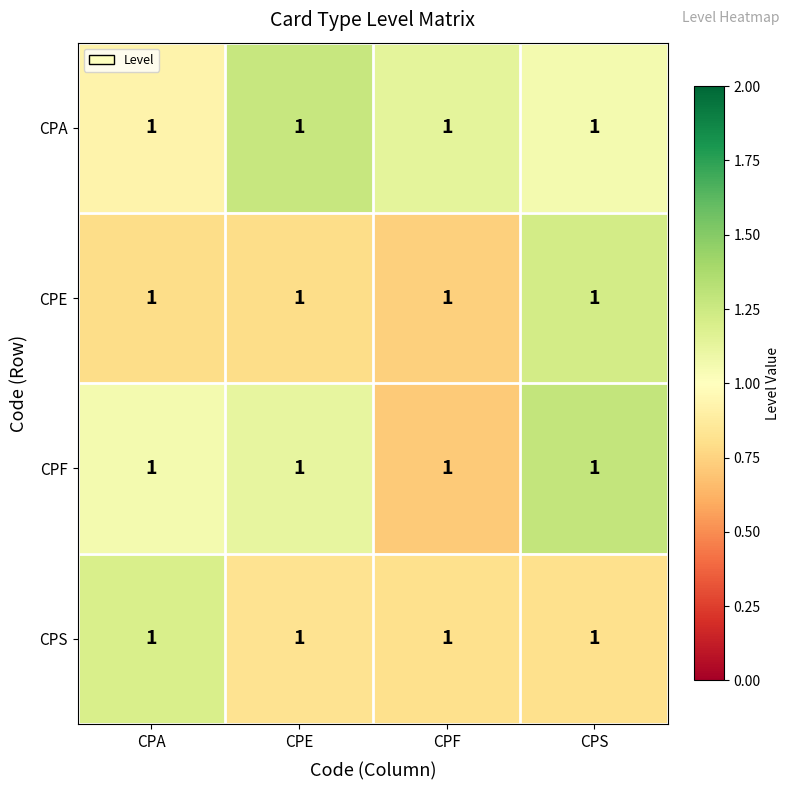

At which label does CPA first exceed 1?

CPE